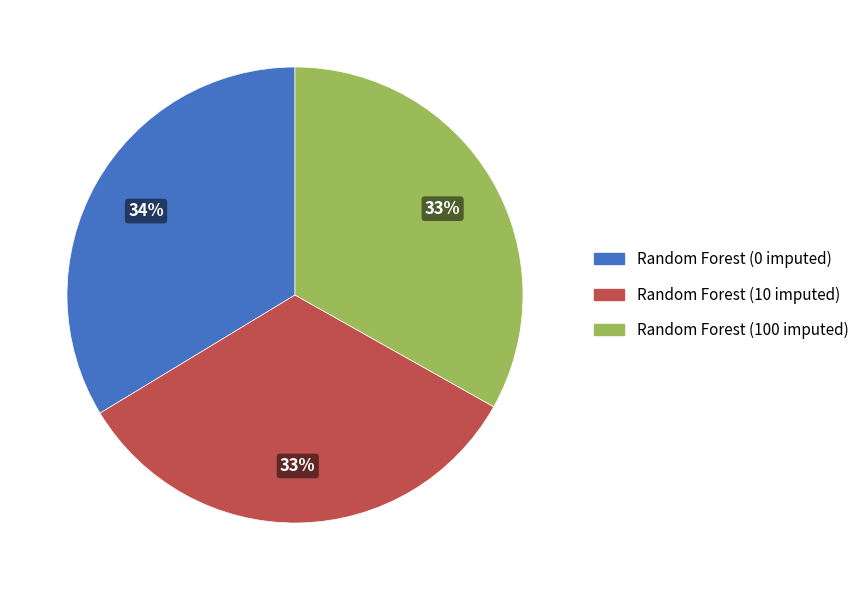

How many slices are in this pie chart?

3